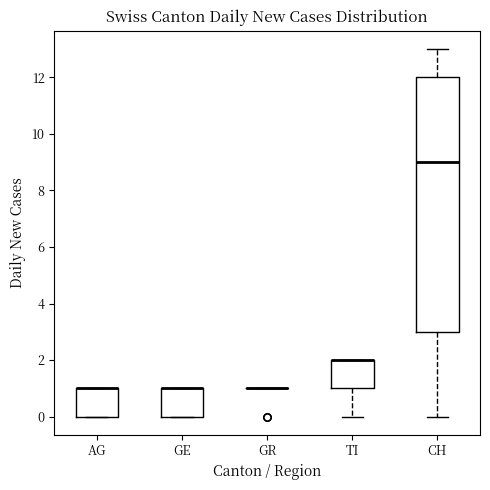

Reading left to right, transcribe this box plot: for each box, give where its median line is, the range the box spans, and where its two whiskers end, as read against the y-axis. The values are not printed on the chart, so give them approximately, as read against the axis.

AG: median 1 (drawn on the box's upper edge), box 0 to 1, whiskers 0 to 1
GE: median 1 (drawn on the box's upper edge), box 0 to 1, whiskers 0 to 1
GR: box collapsed to a line at 1, whiskers 1 to 1
TI: median 2 (drawn on the box's upper edge), box 1 to 2, whiskers 0 to 2
CH: median 9, box 3 to 12, whiskers 0 to 13